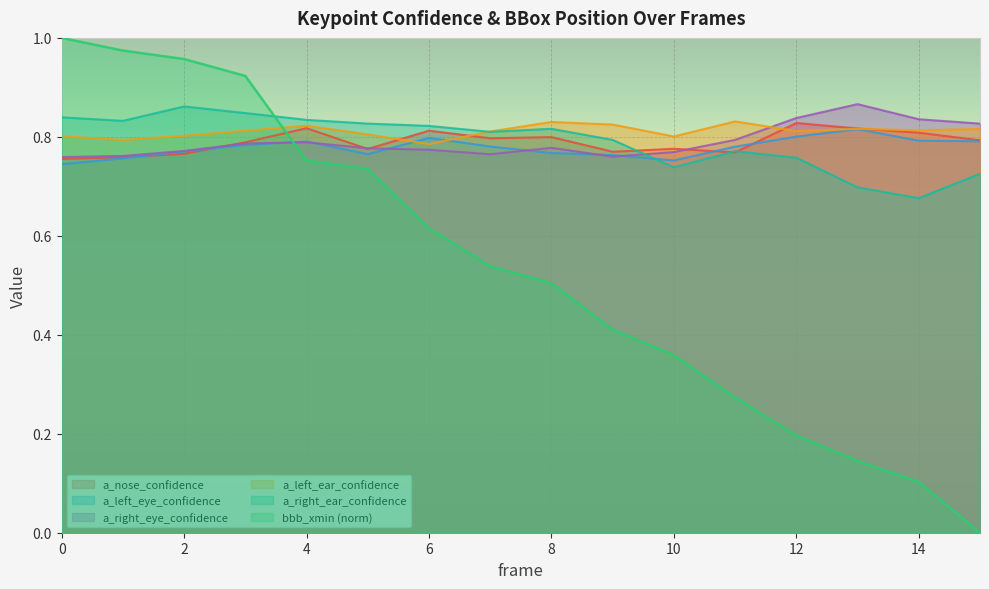

Between 11 and 12, which series saw the biggest shift?

bbb_xmin